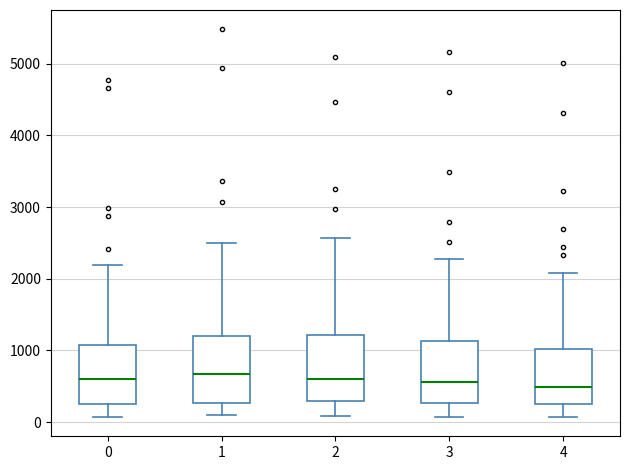

Where is the upper edge of the box at x = 4 on the y-axis? The values are not printed on the chart, so give them approximately, as read against the axis.

1000